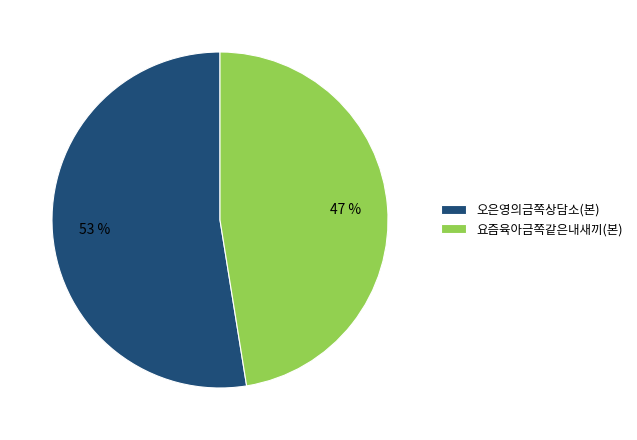

Which slice is the smallest?

요즘육아금쪽같은내새끼(본)